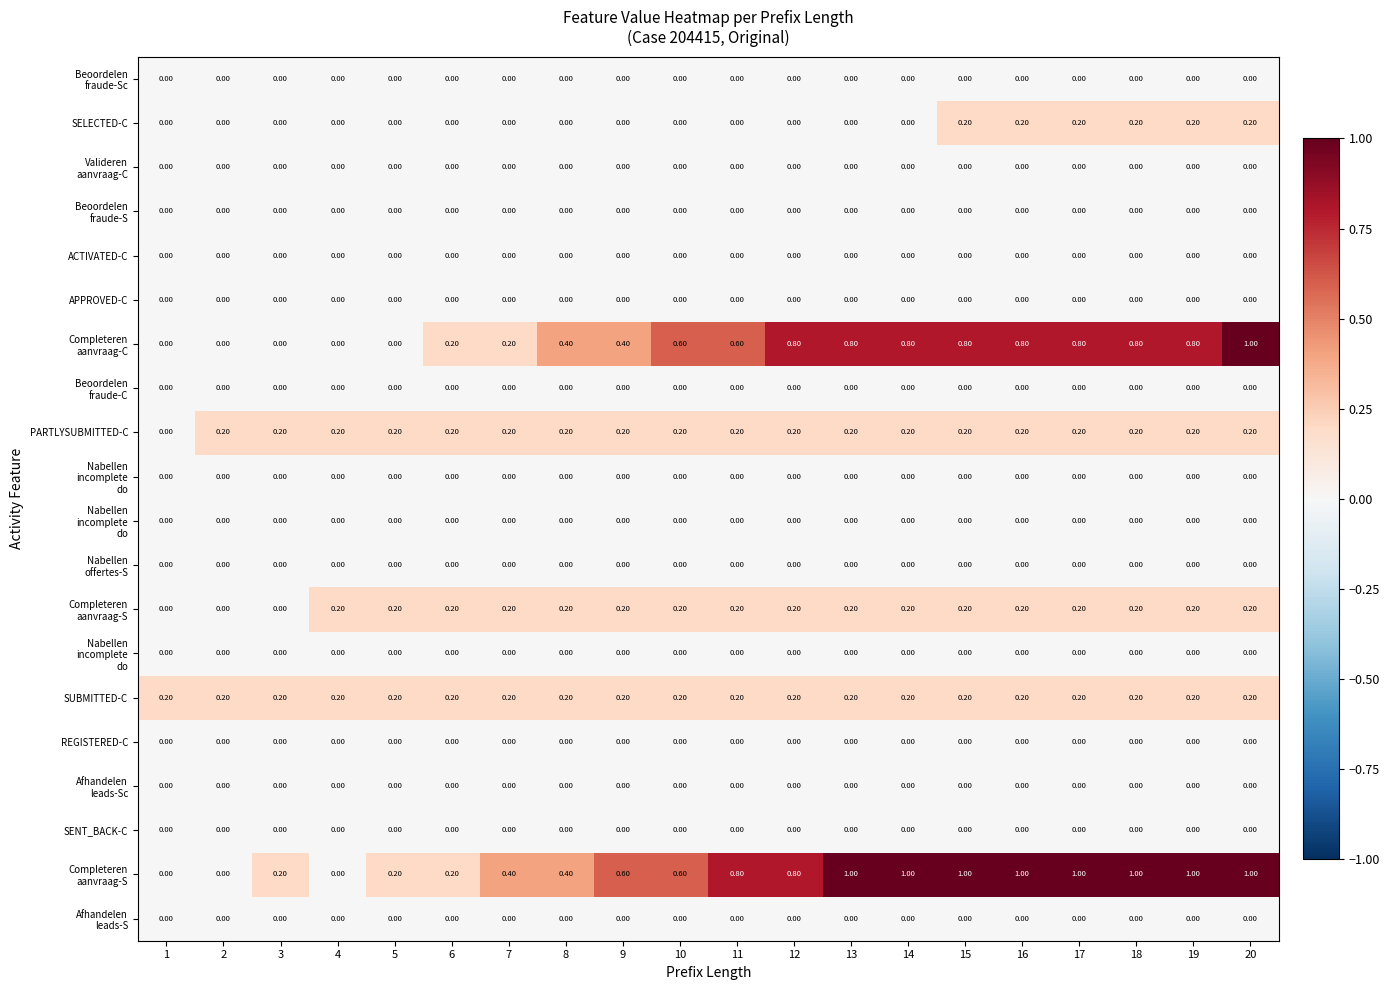

Which has a higher value, 12 or 15?

12